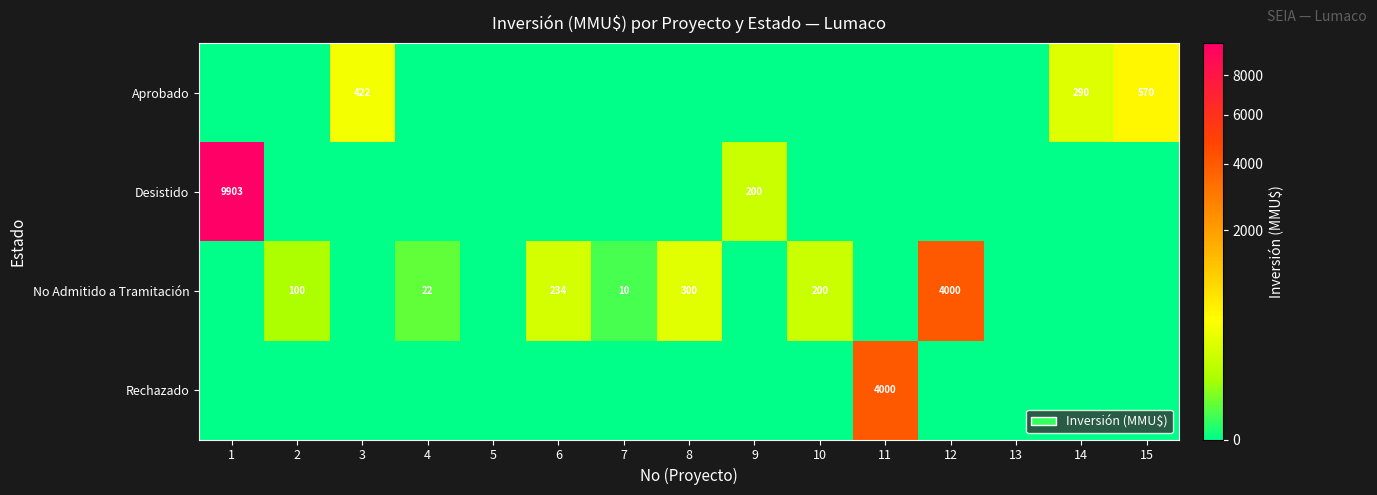

At how many categories does at least one series exceed 6864?

1